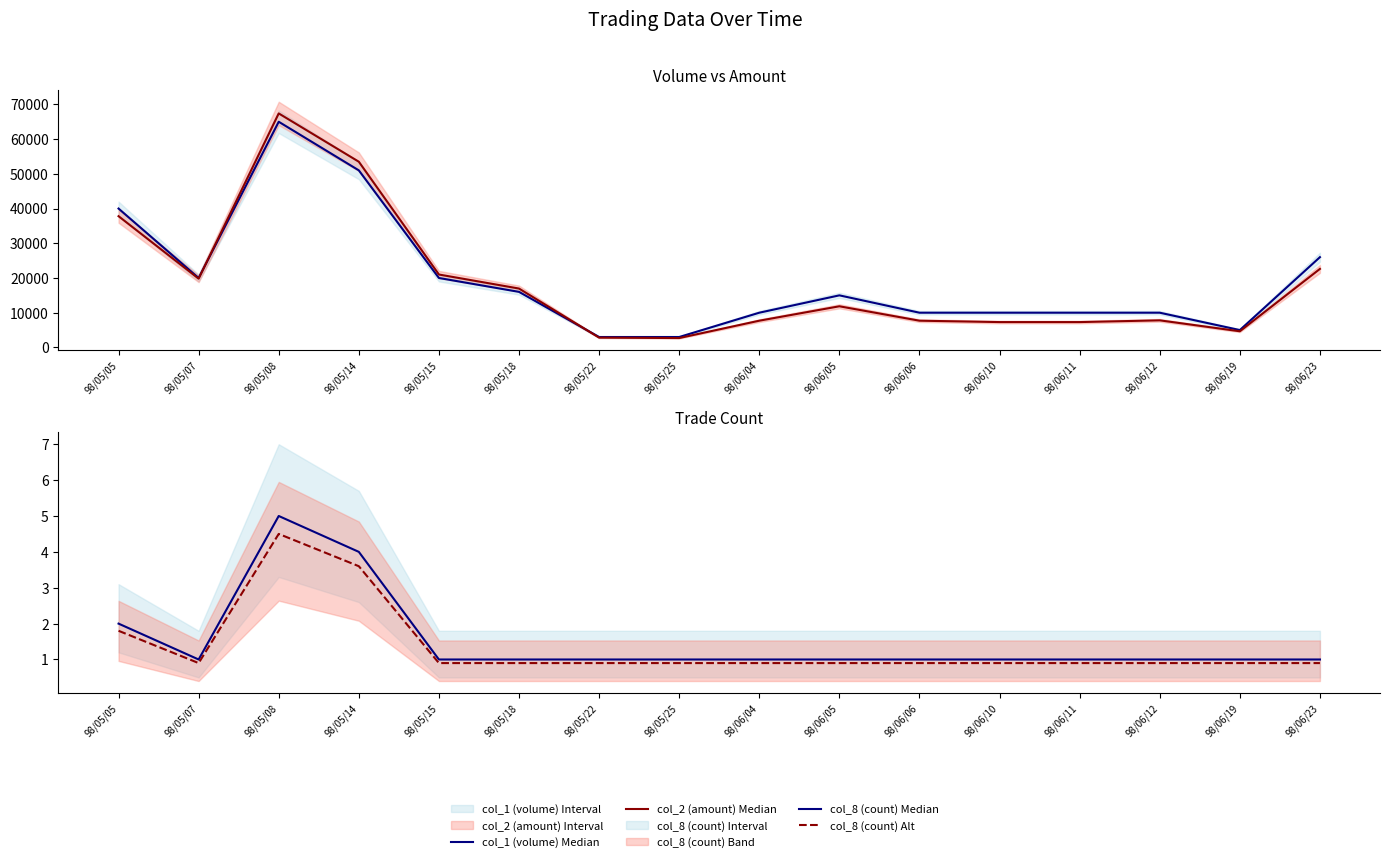

What is the average value of the col_2 (amount) Median series?

18680.6